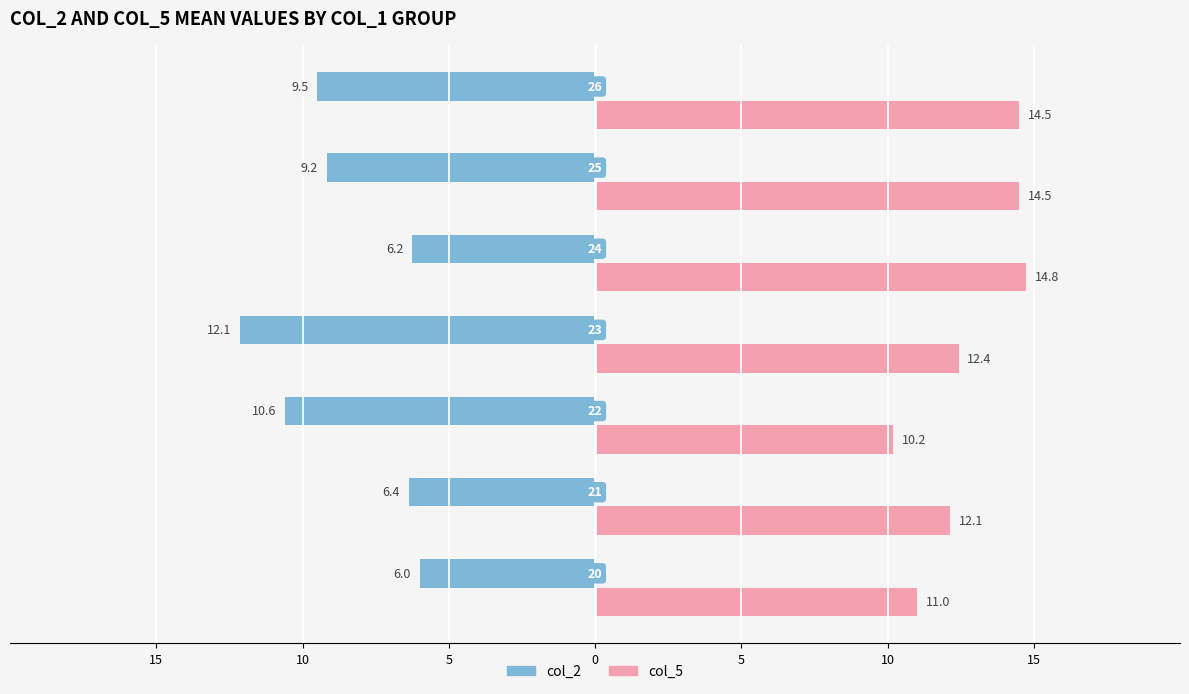

What is the lowest value of the col_5 series?

10.2